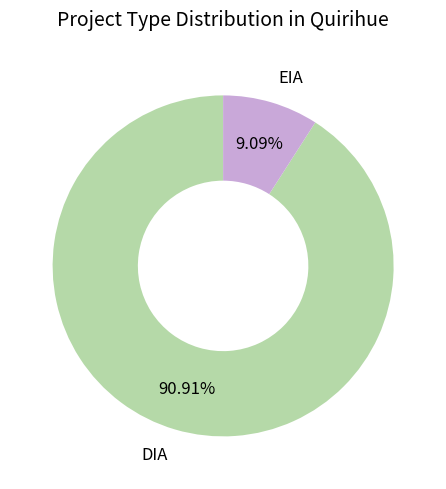

Which slice represents more than half of the pie?

DIA